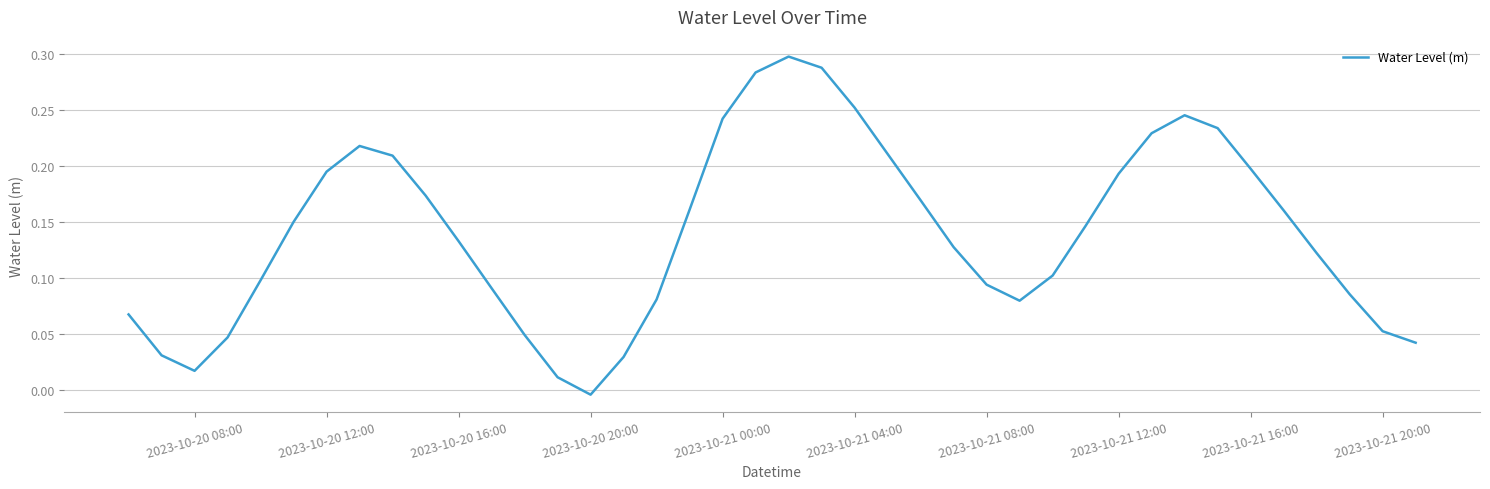

At which category does the chart reach its minimum across all series?

2023-10-20 20:00